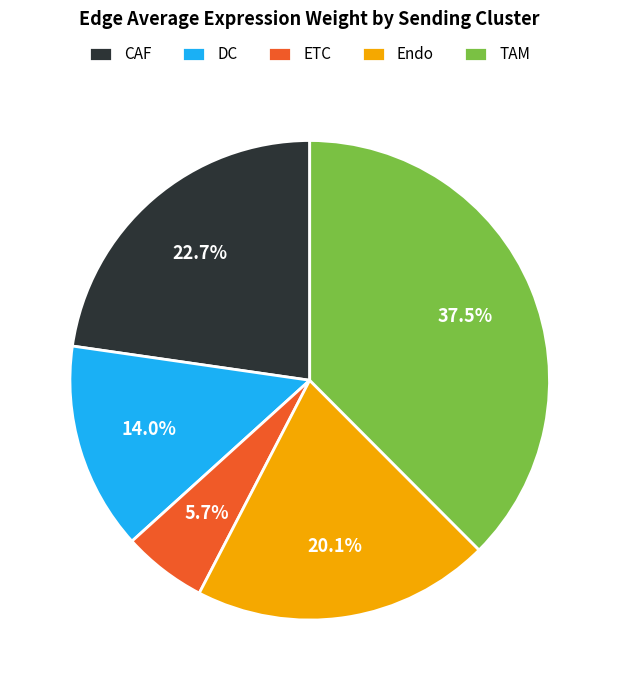

What portion of the pie excludes ETC?

94.3%